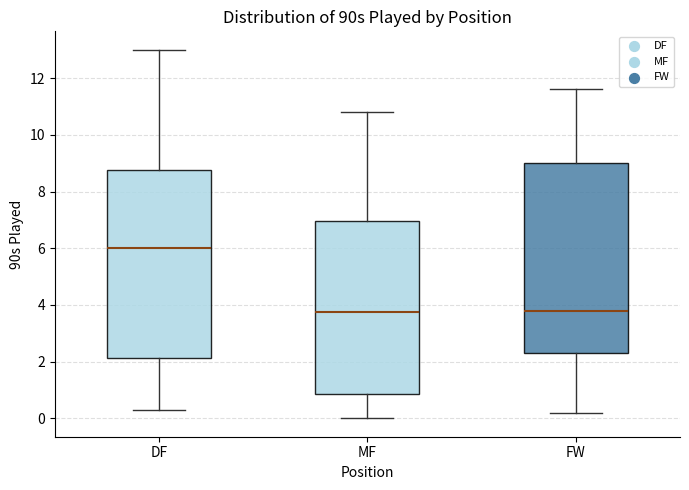

Reading left to right, transcribe this box plot: for each box, give where its median line is, the range the box spans, and where its two whiskers end, as read against the y-axis. The values are not printed on the chart, so give them approximately, as read against the axis.

DF: median 6.0, box 2.2 to 8.8, whiskers 0.4 to 13.0
MF: median 3.8, box 0.8 to 7.0, whiskers 0.0 to 10.8
FW: median 3.8, box 2.4 to 9.0, whiskers 0.2 to 11.6